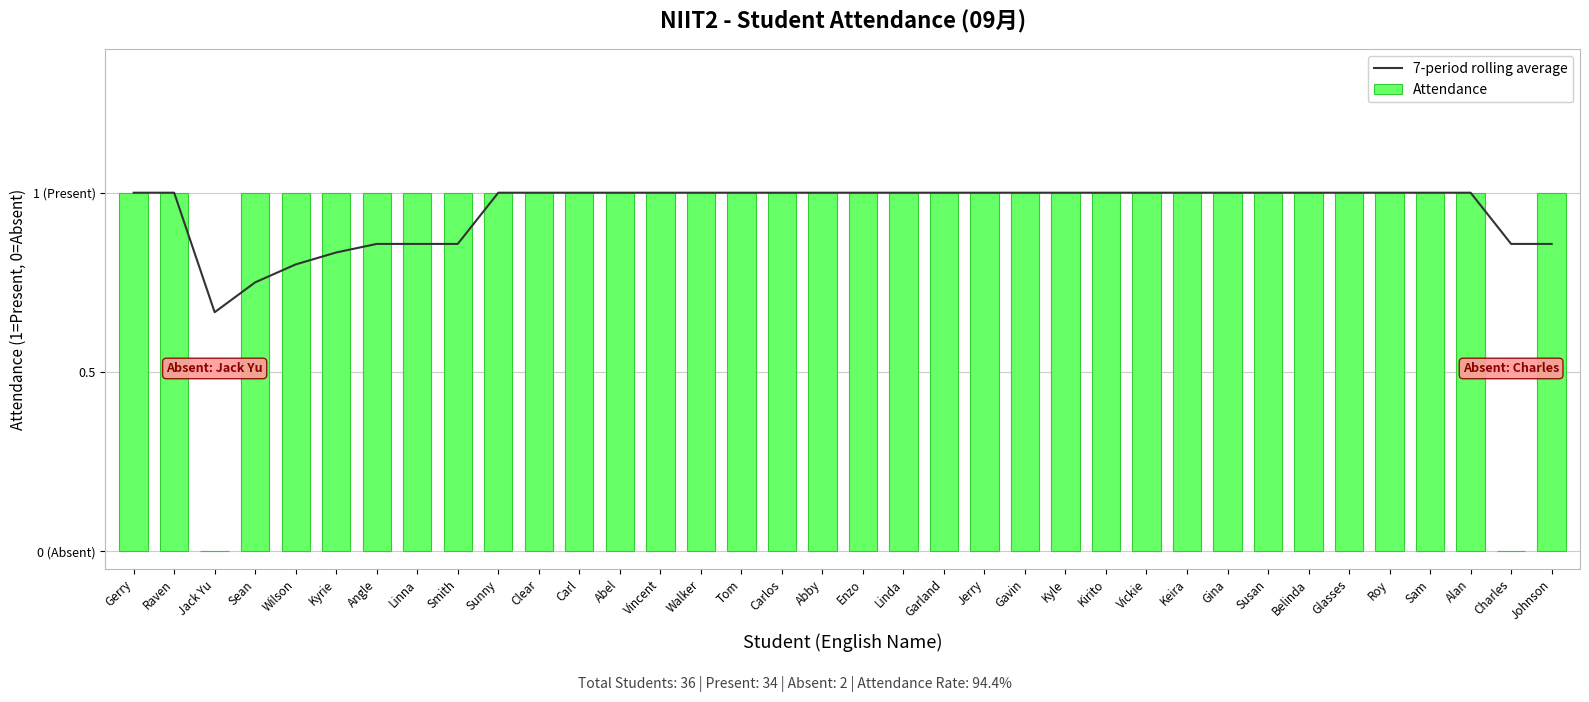

What is the label of the 1st bar from the left?

Gerry